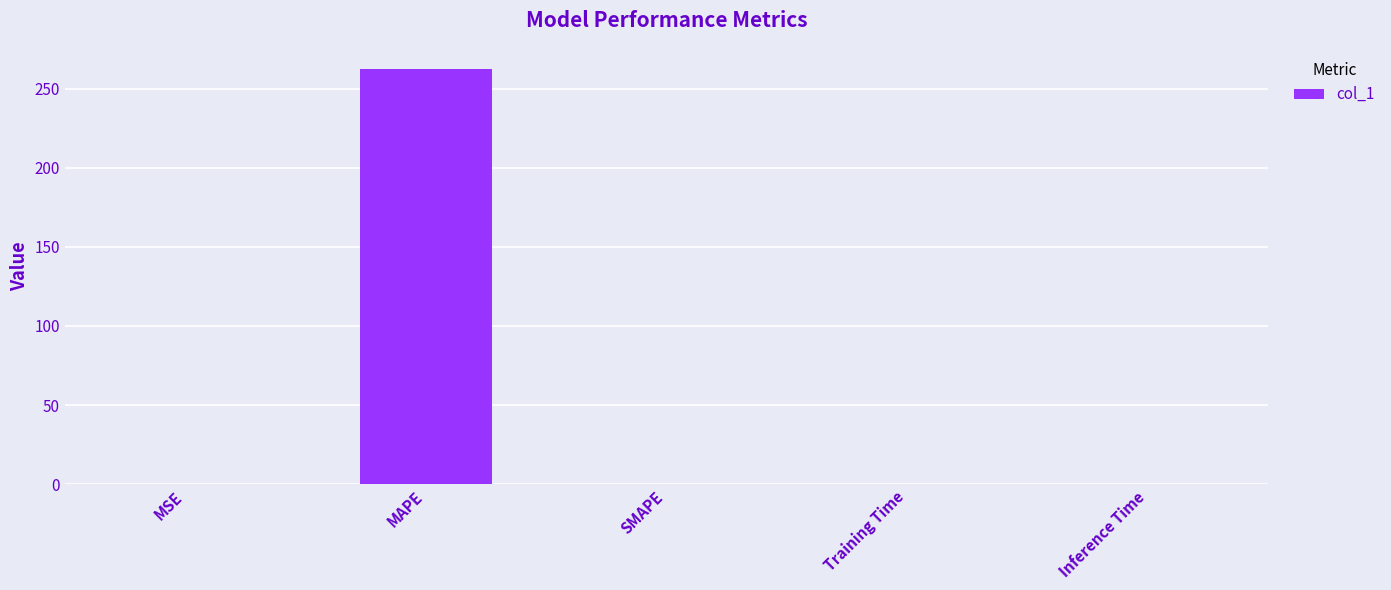

What is the sum of all values?

262.9